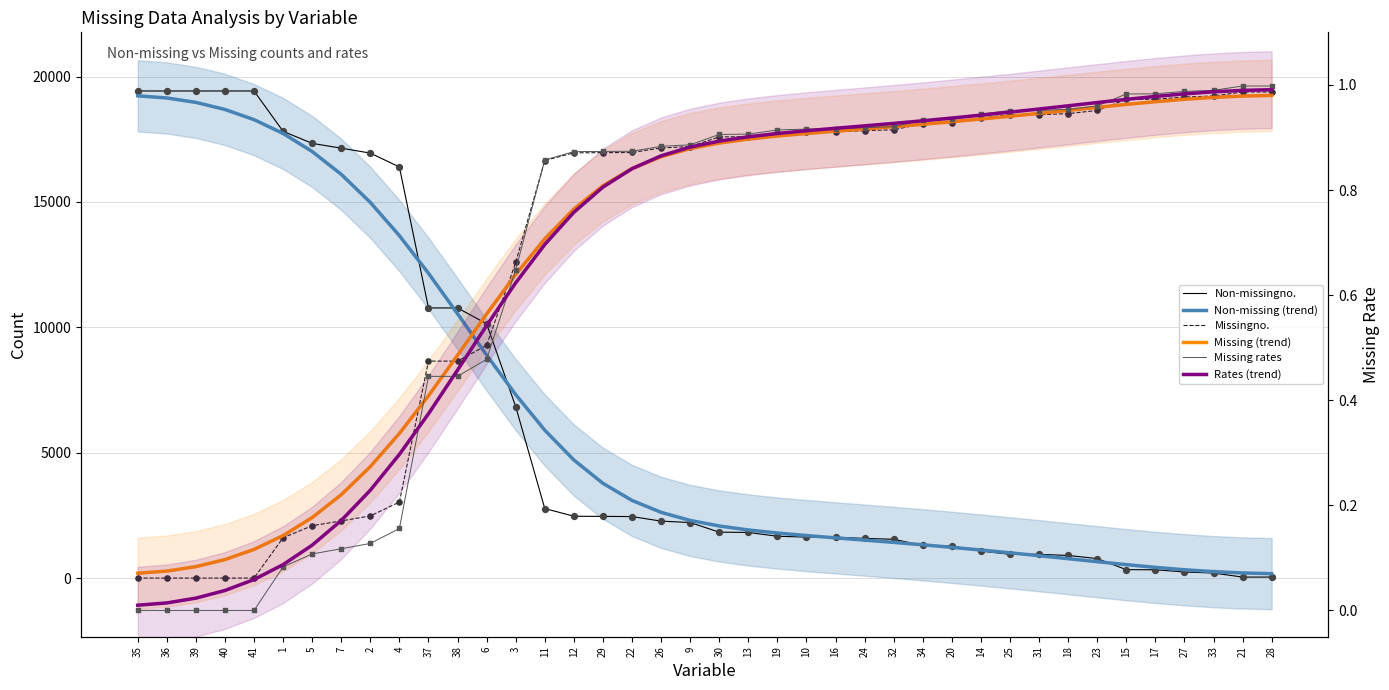

Which series reaches the maximum Y coordinate?

Non-missingno.